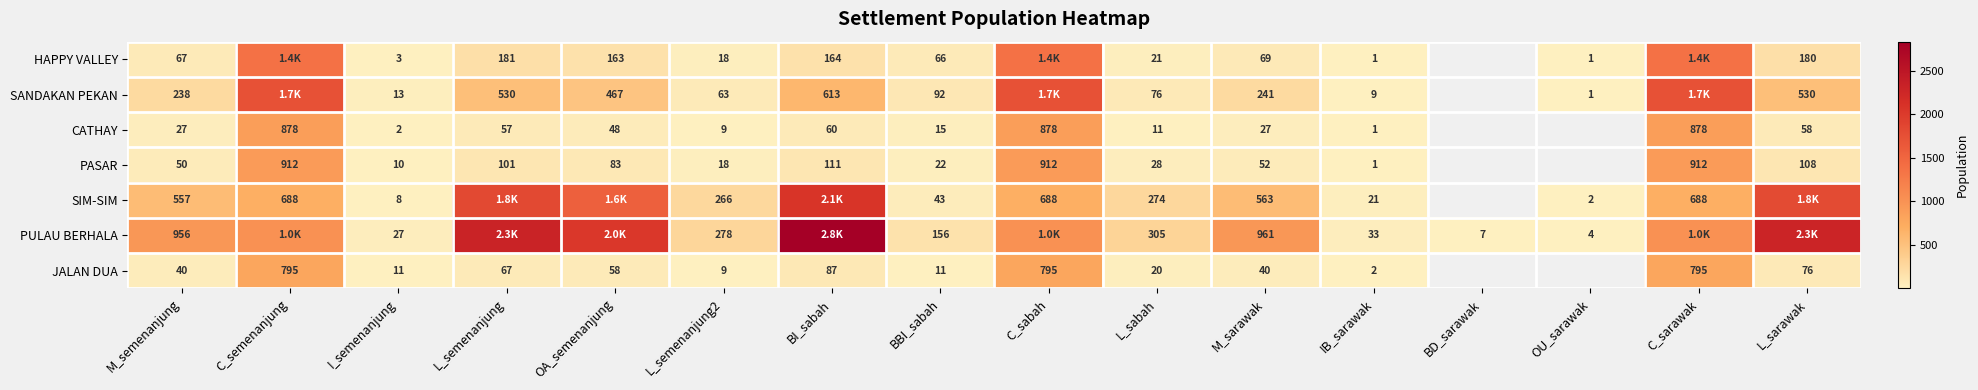

What is the total value across all series at BI_sabah?

5954.0